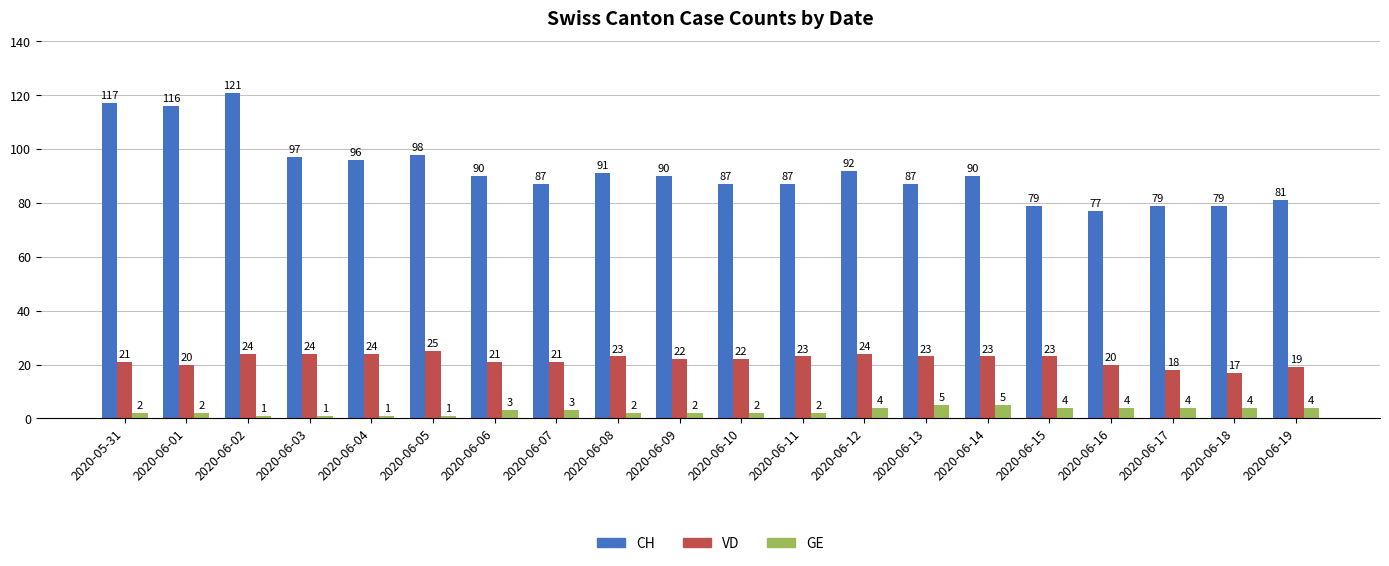

Rank the series by their maximum value, from highest to lowest.

CH, VD, GE